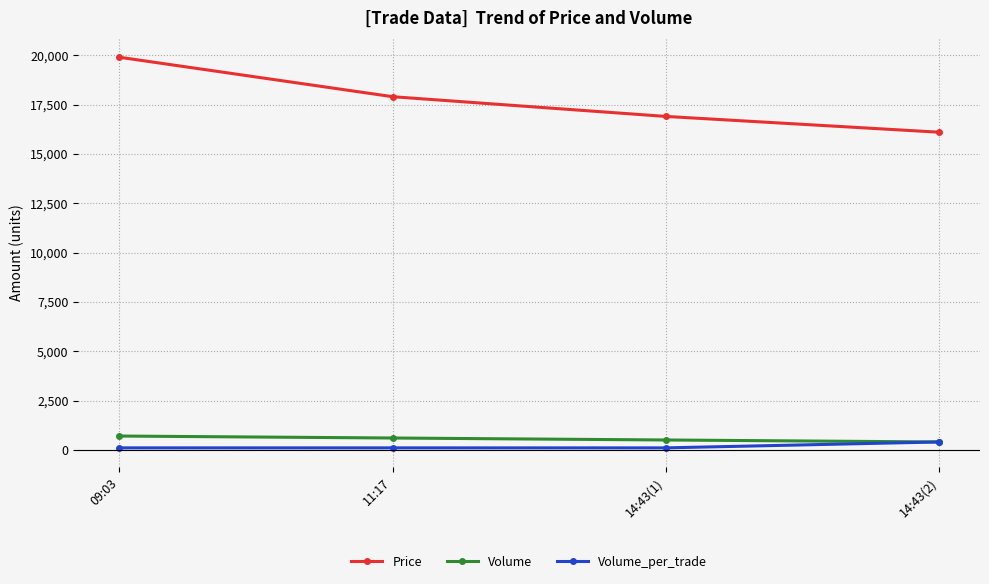

Which series has the widest spread of values?

Price